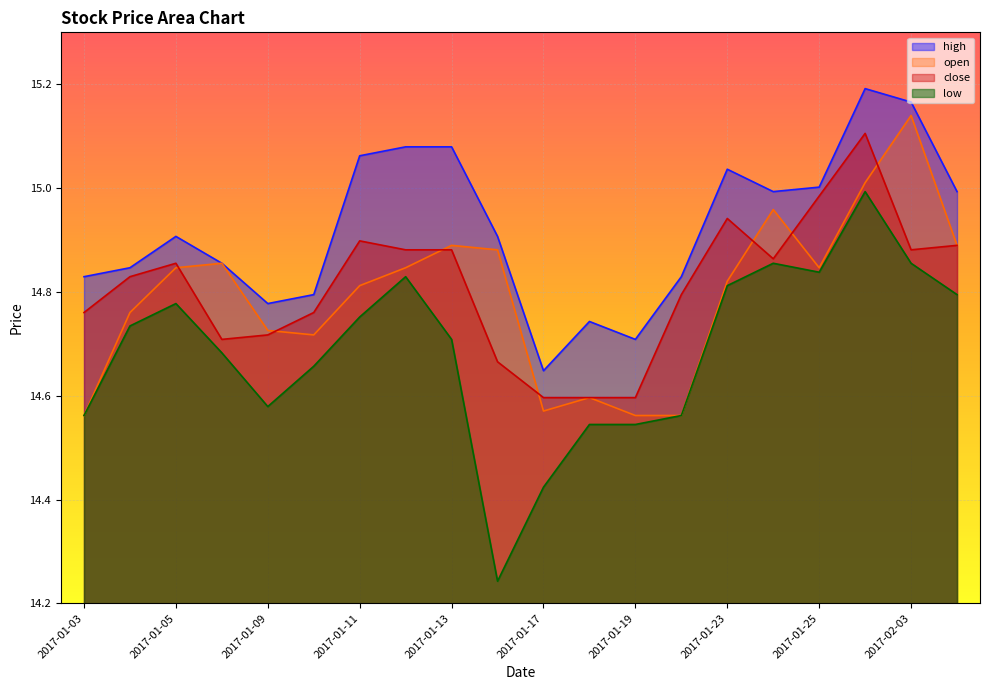

What is the value of the open point at the 10th from the left?

14.9